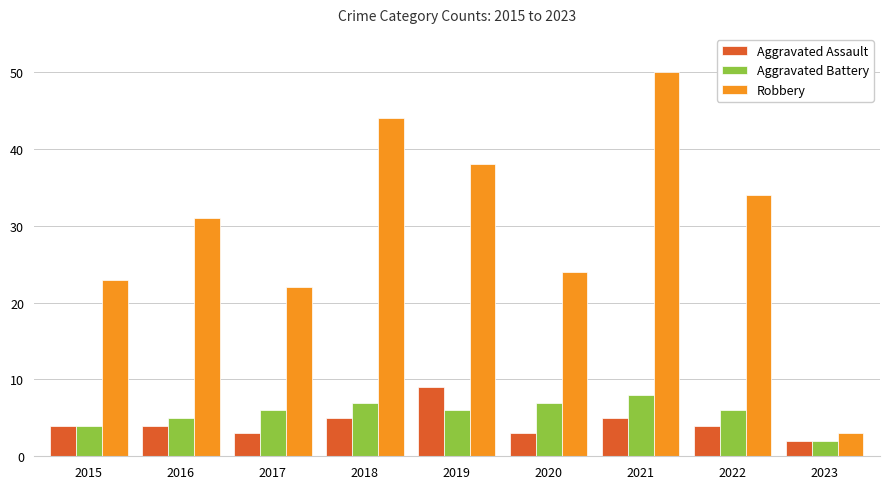

Reading right to left, extract all data points from this chart.

Aggravated Assault: 2	4	5	3	9	5	3	4	4
Aggravated Battery: 2	6	8	7	6	7	6	5	4
Robbery: 3	34	50	24	38	44	22	31	23